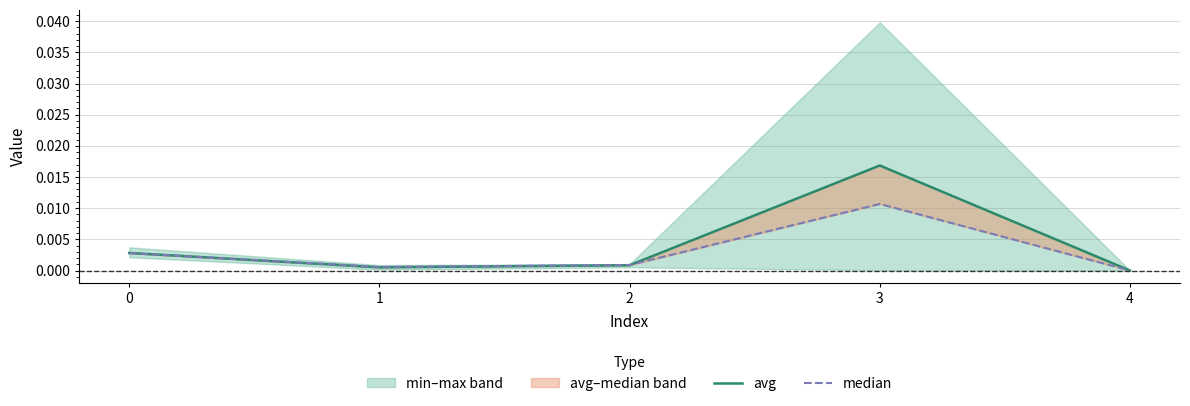

Which label corresponds to the largest value in the chart?

3